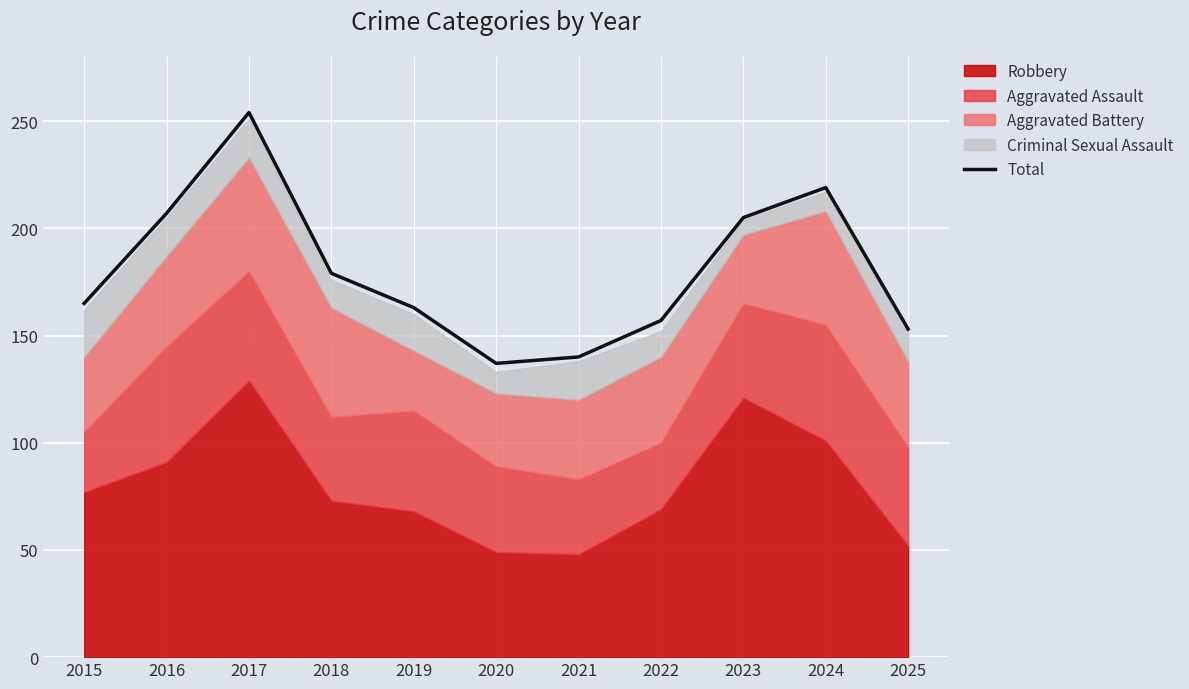

At which category does the data reach its first local peak?

2017